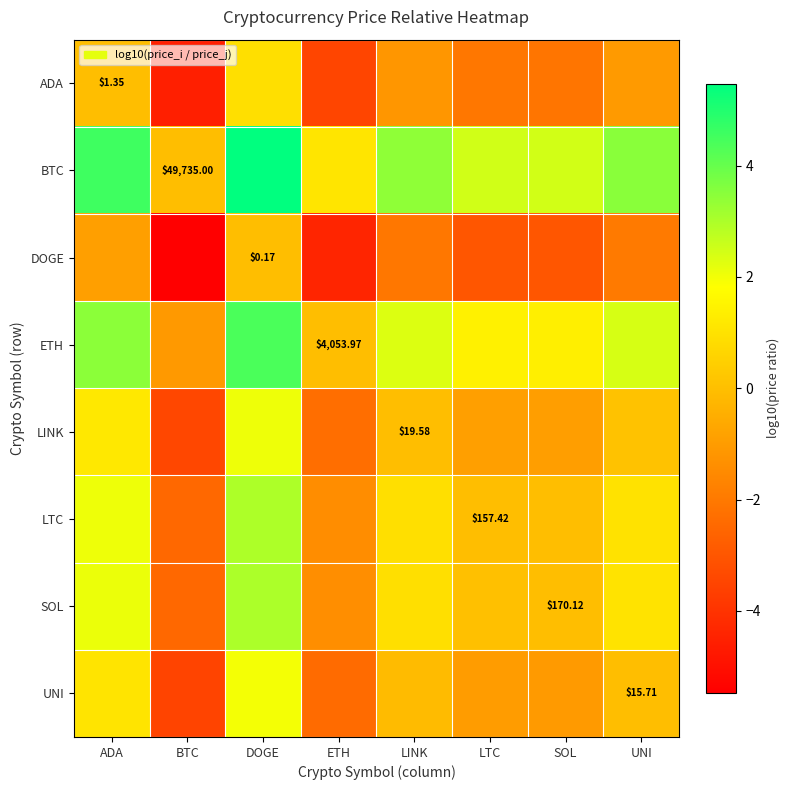

What is the total value across all series at ADA?

13.5